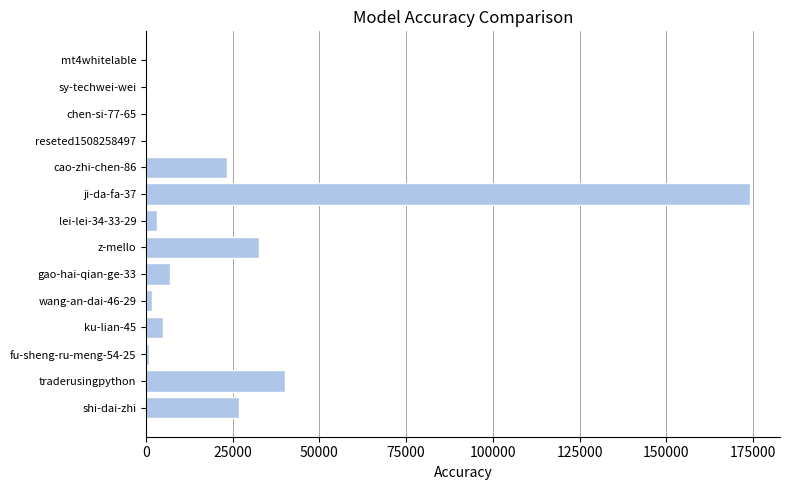

Which label corresponds to the largest value in the chart?

ji-da-fa-37